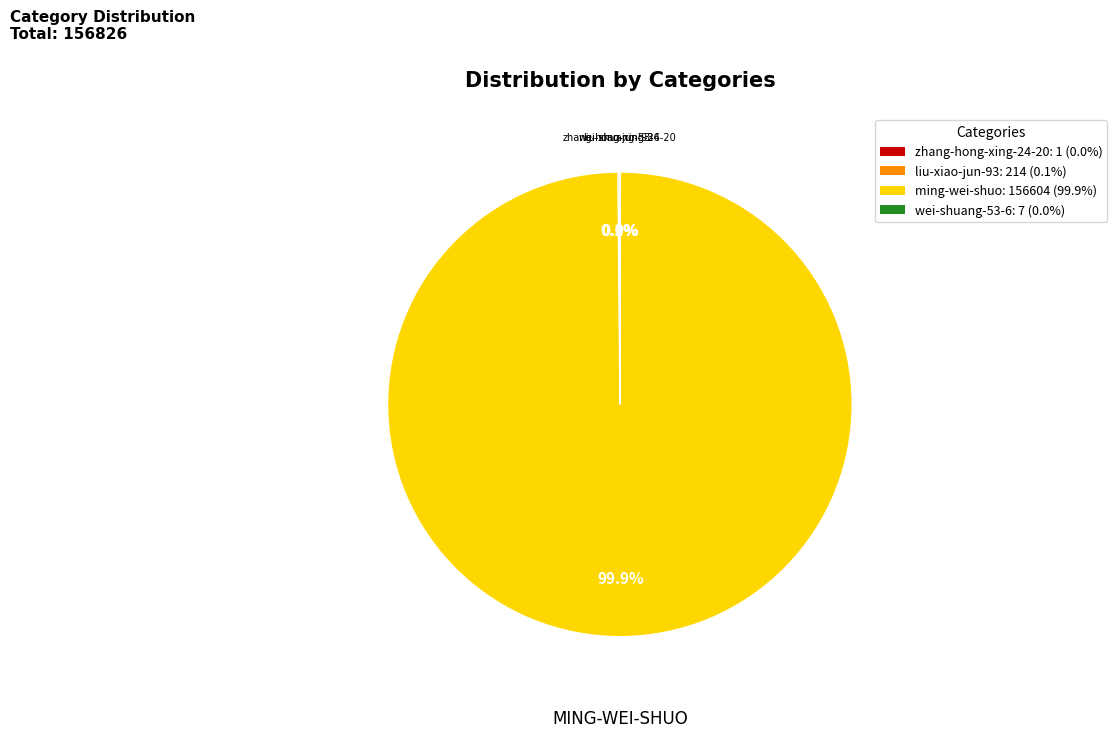

Does ming-wei-shuo: 156604 (99.9%) account for over 50% of the chart?

Yes